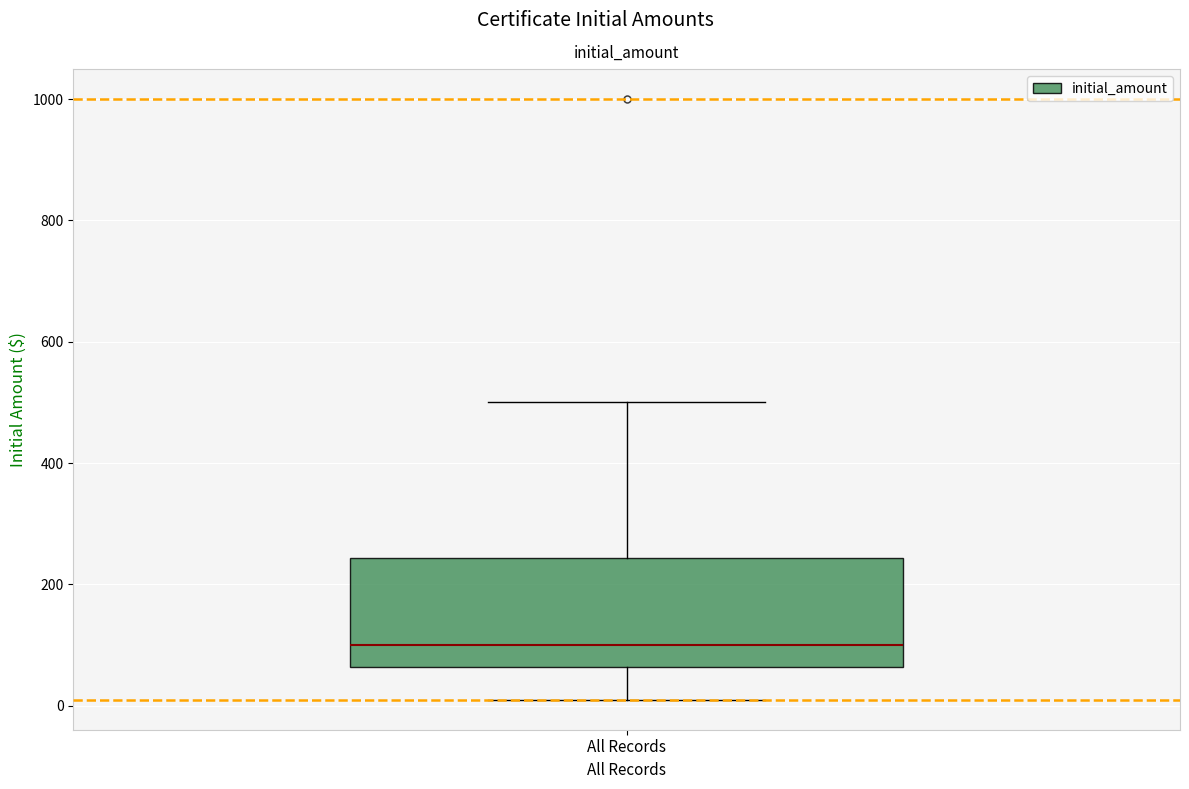

Transcribe this box plot: give where the median line is, the range the box spans, and where the two whiskers end, as read against the y-axis. The values are not printed on the chart, so give them approximately, as read against the axis.

median 100, box 60 to 240, whiskers 20 to 500